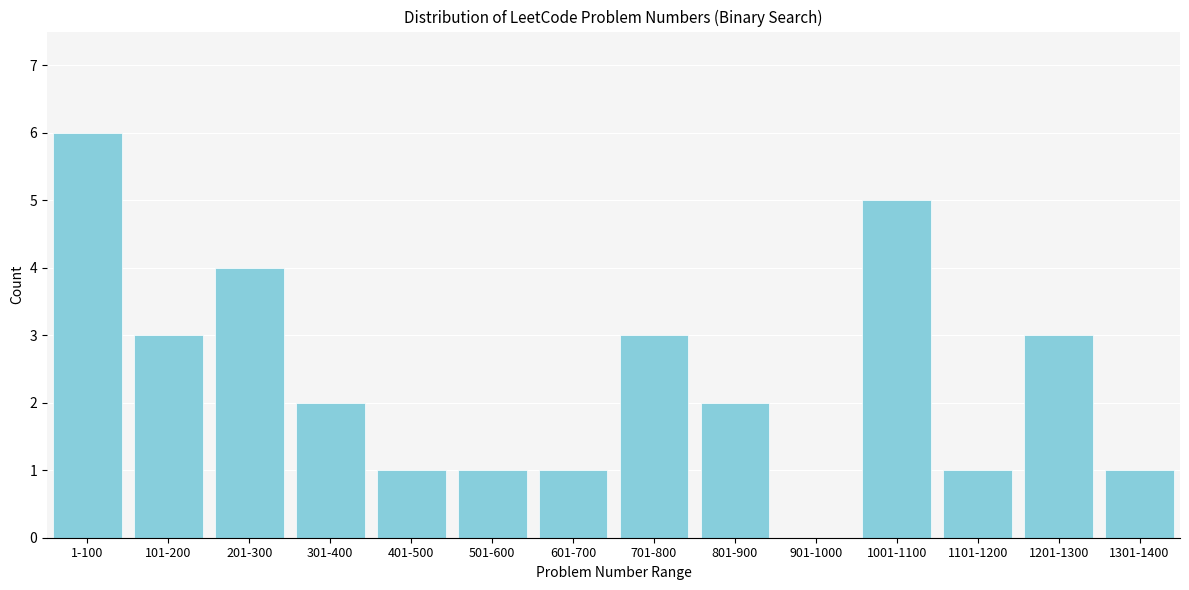

Reading right to left, extract all data points from this chart.

1301-1400=1	1201-1300=3	1101-1200=1	1001-1100=5	901-1000=0	801-900=2	701-800=3	601-700=1	501-600=1	401-500=1	301-400=2	201-300=4	101-200=3	1-100=6